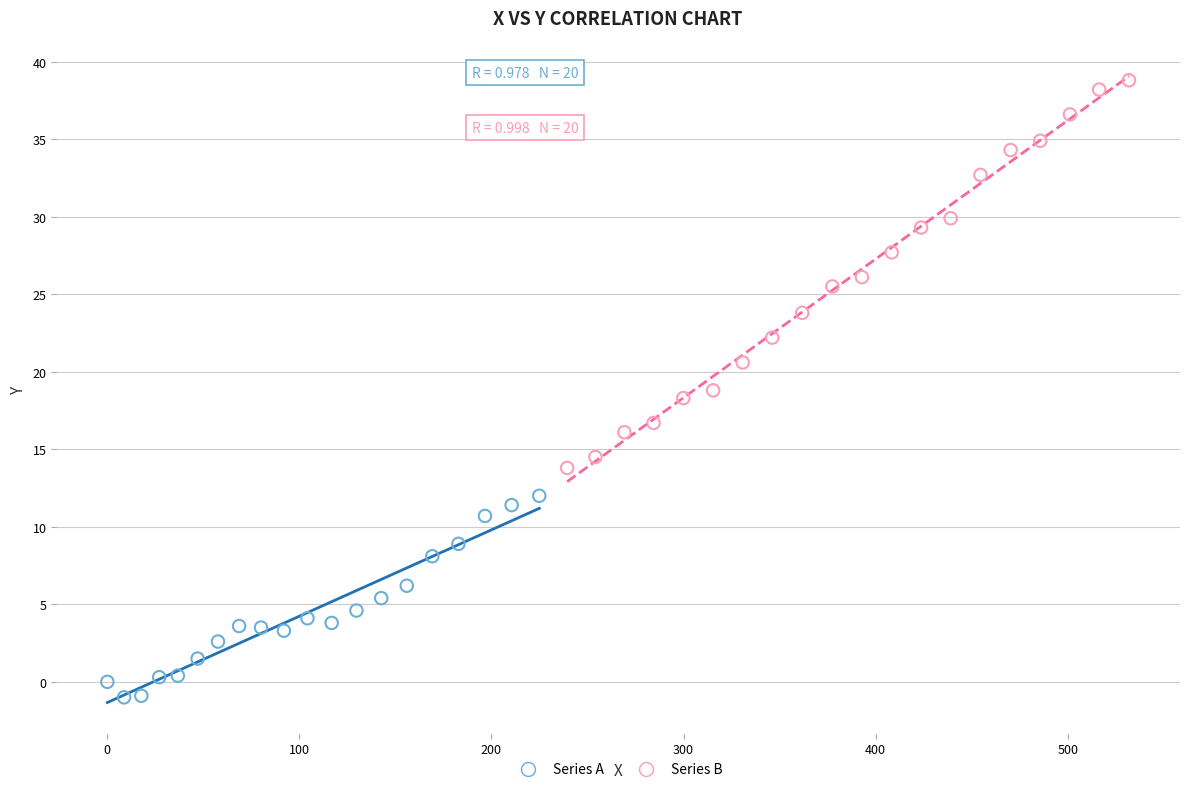

Which series has the widest spread of Y values?

Series B